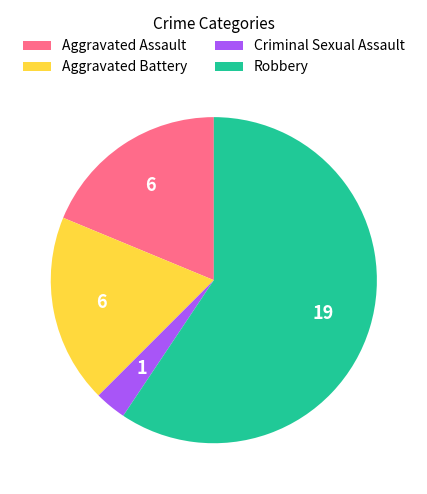

Which has a higher value, Aggravated Battery or Robbery?

Robbery